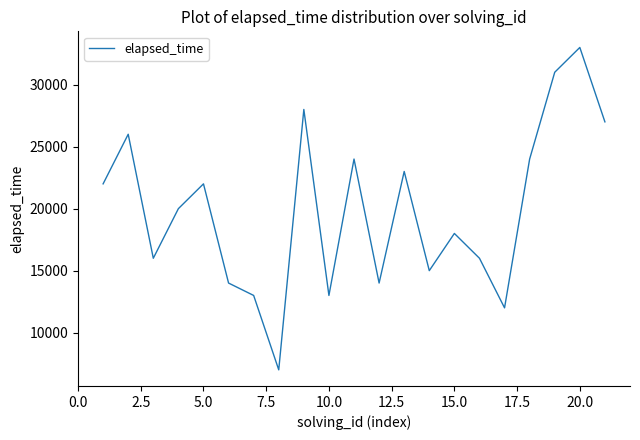

What is the difference between the maximum and minimum values?

26000